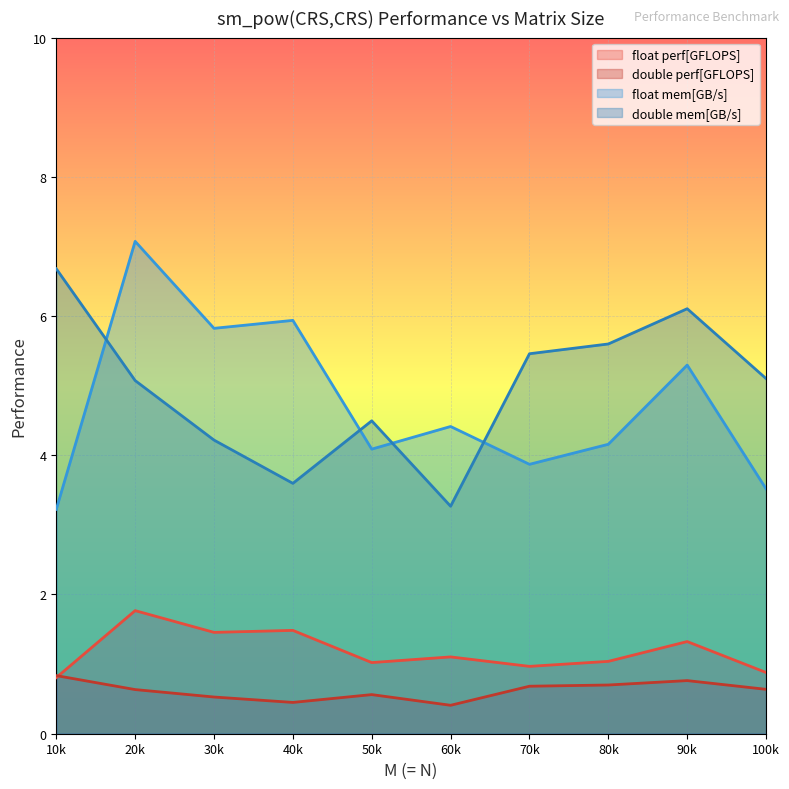

Which series has the widest spread of values?

float mem[GB/s]